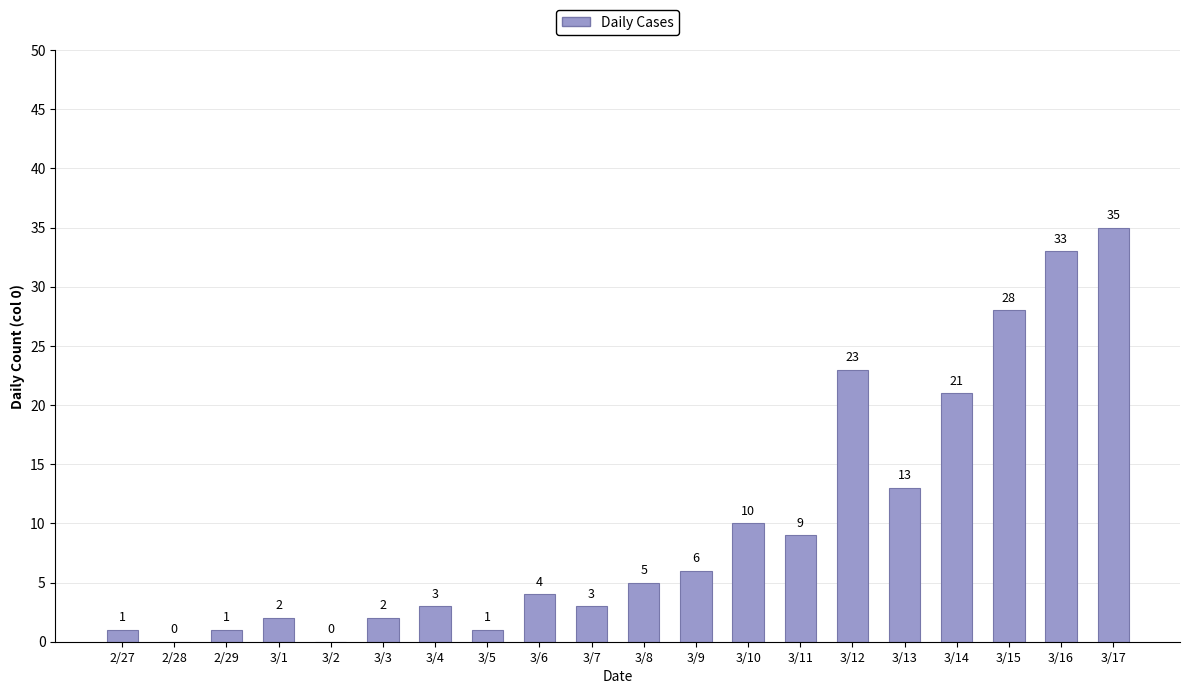

At which label is the value closest to 17?

3/13